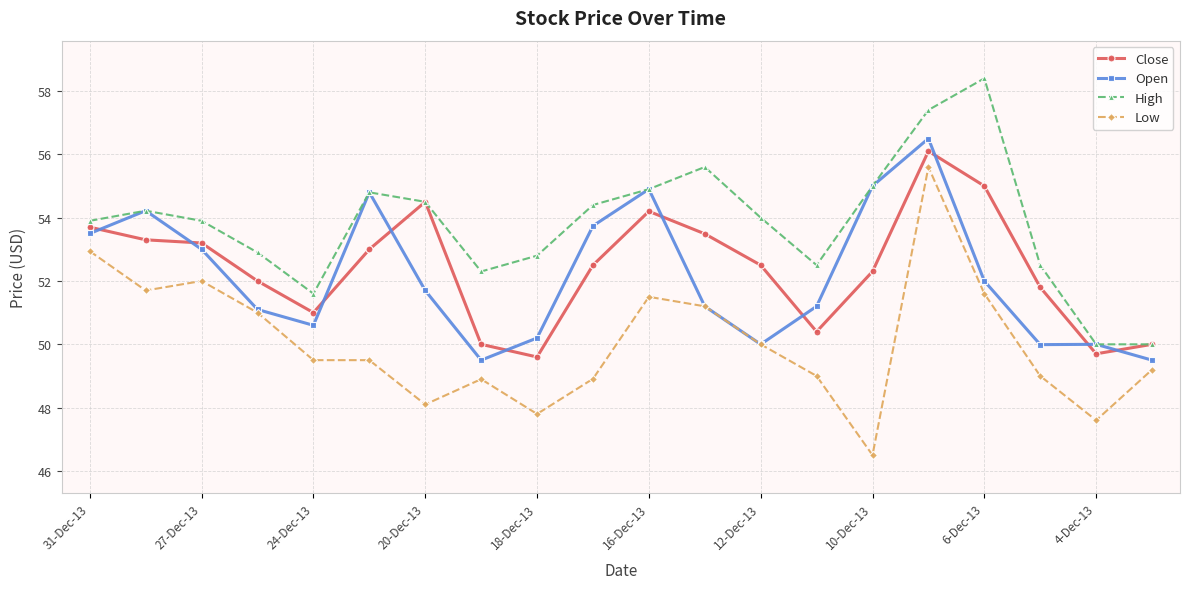

Which series has the largest total across all categories?

High